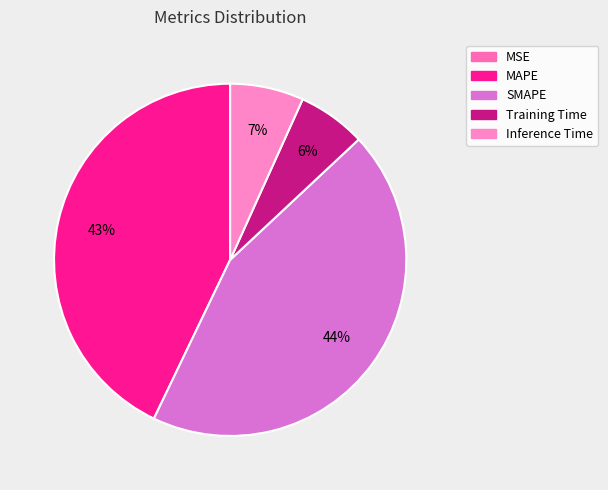

Does any single category account for the majority?

No